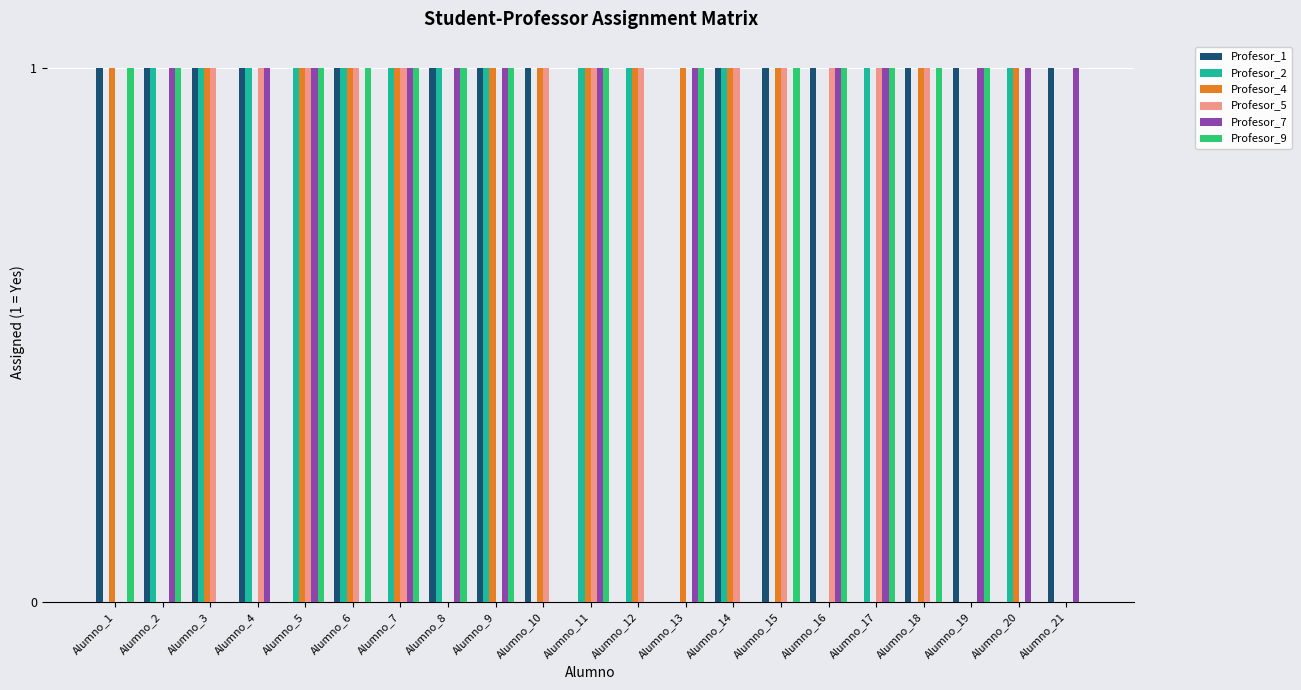

What is the sum of all Profesor_4 values?

14